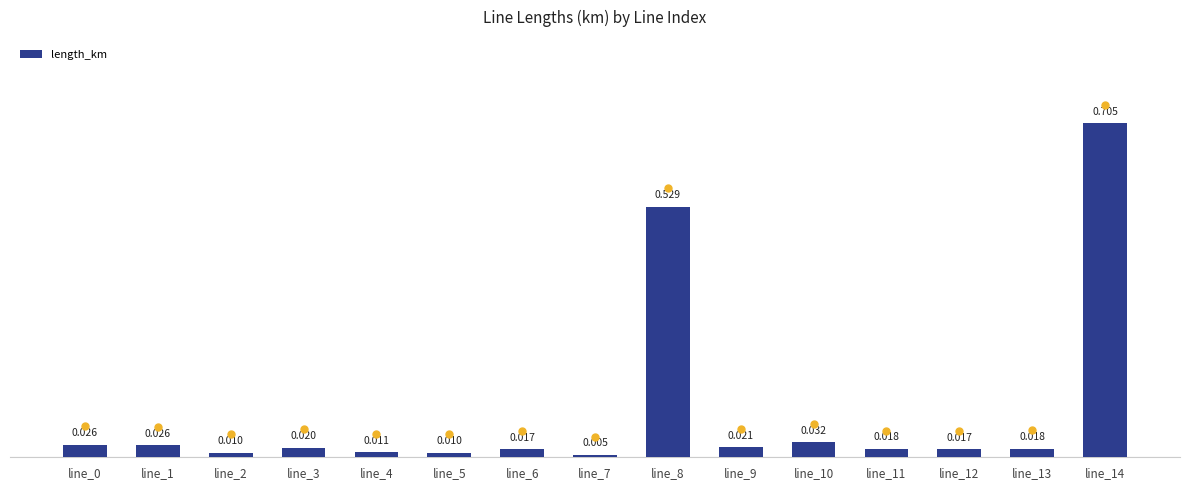

List the labels in order of value, smallest first.

line_7, line_5, line_2, line_4, line_6, line_12, line_11, line_13, line_3, line_9, line_1, line_0, line_10, line_8, line_14